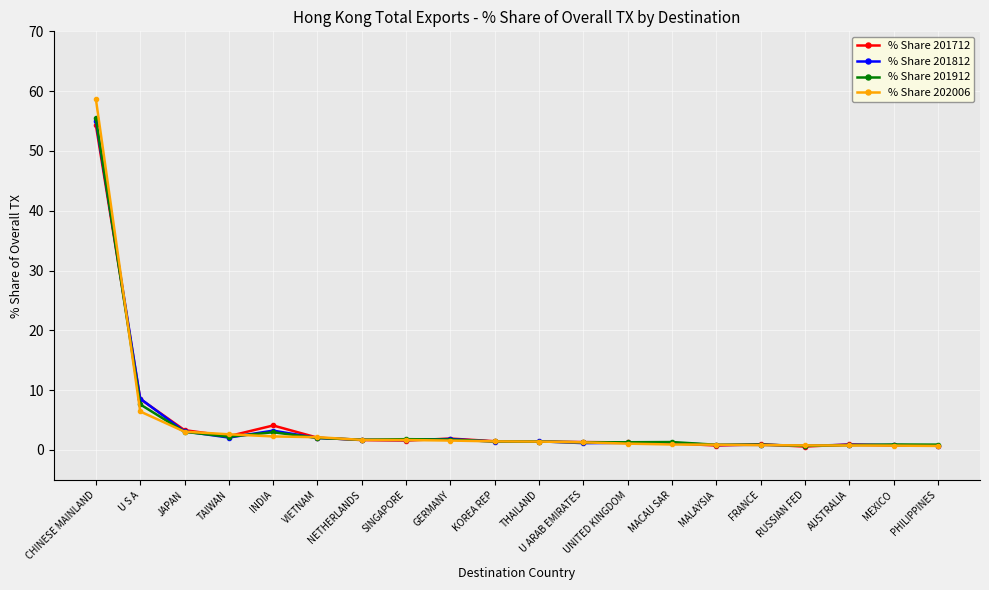

At which label is % Share 201712 closest to 27?

U S A